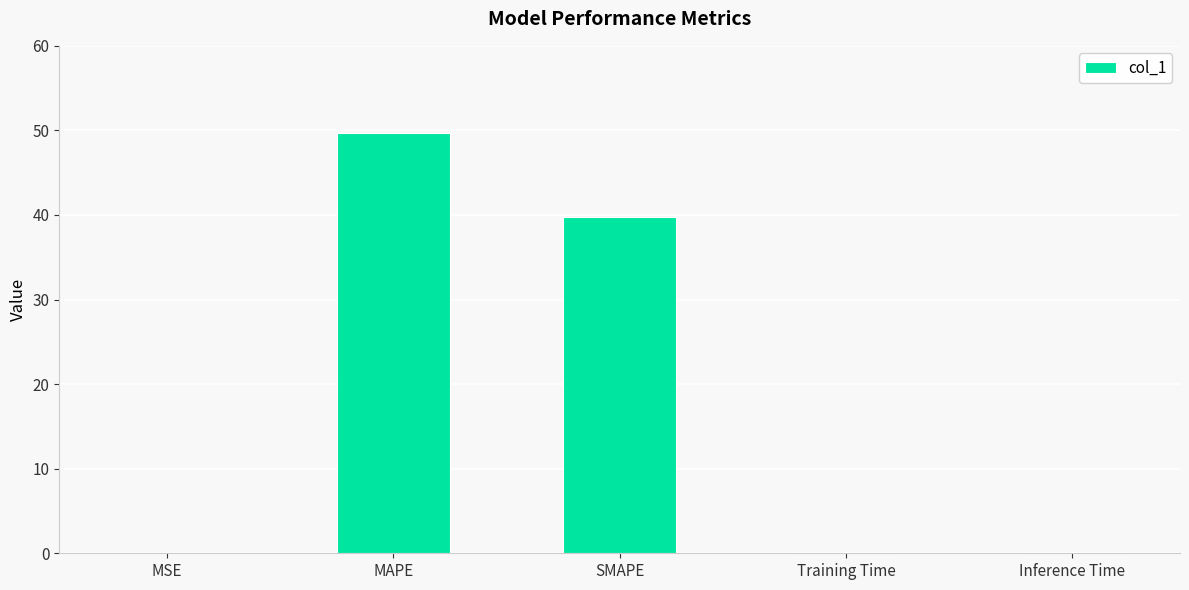

What is the sum of all values?

89.9